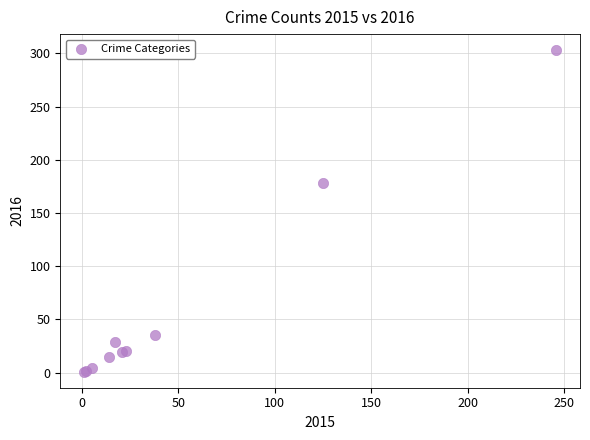

What Y value in the scatter plot is closest to 152?

178